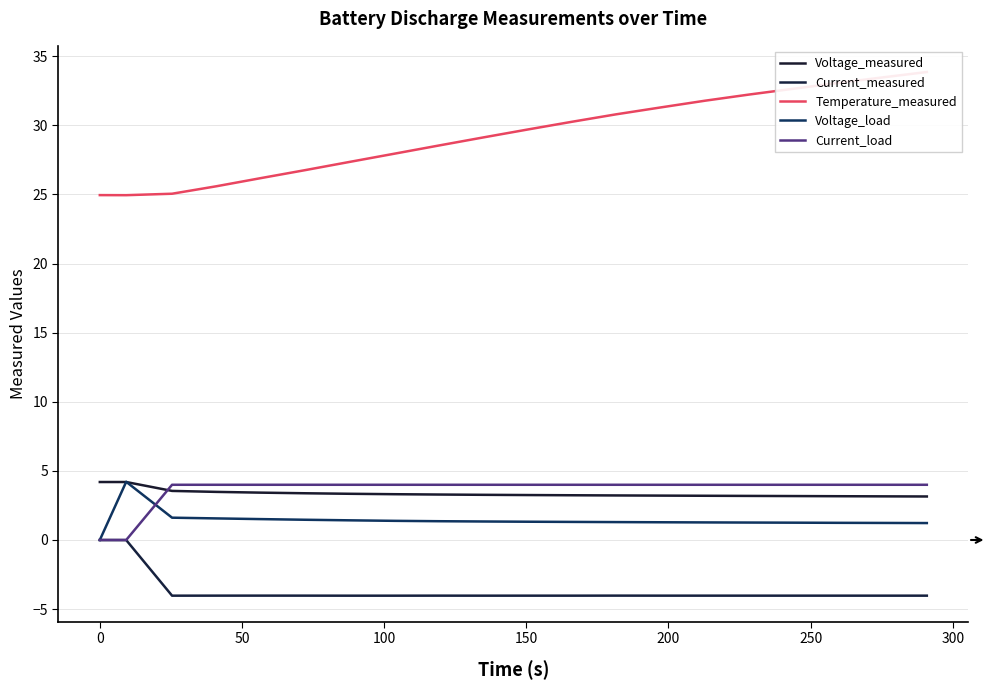

What is the approximate value of Voltage_measured at 250?

3.3